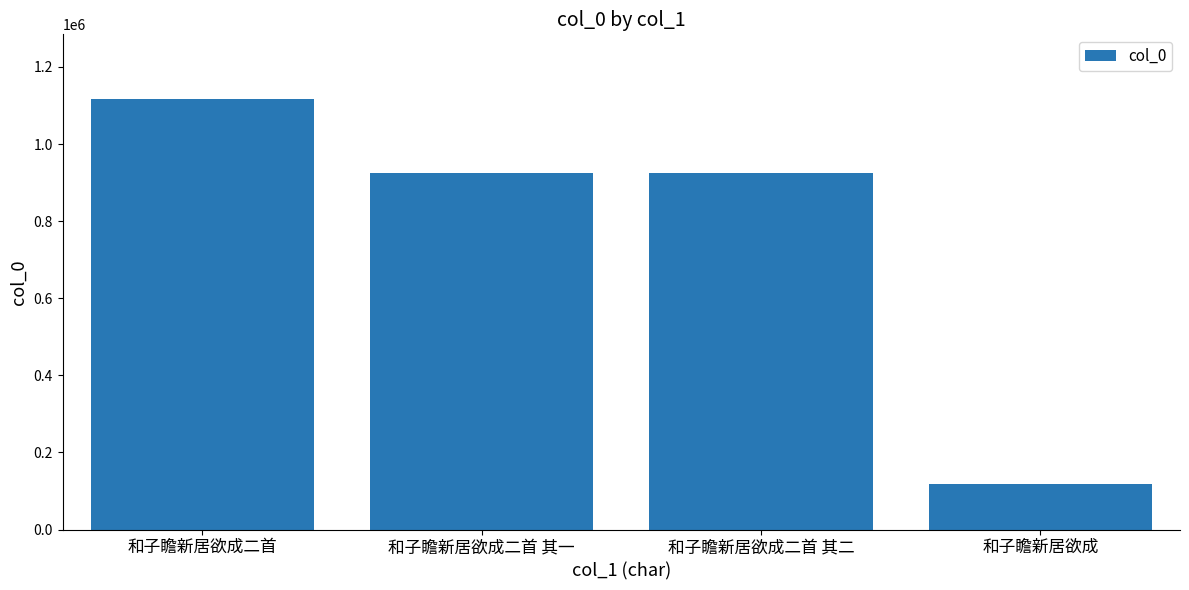

How many bars are there in total?

4